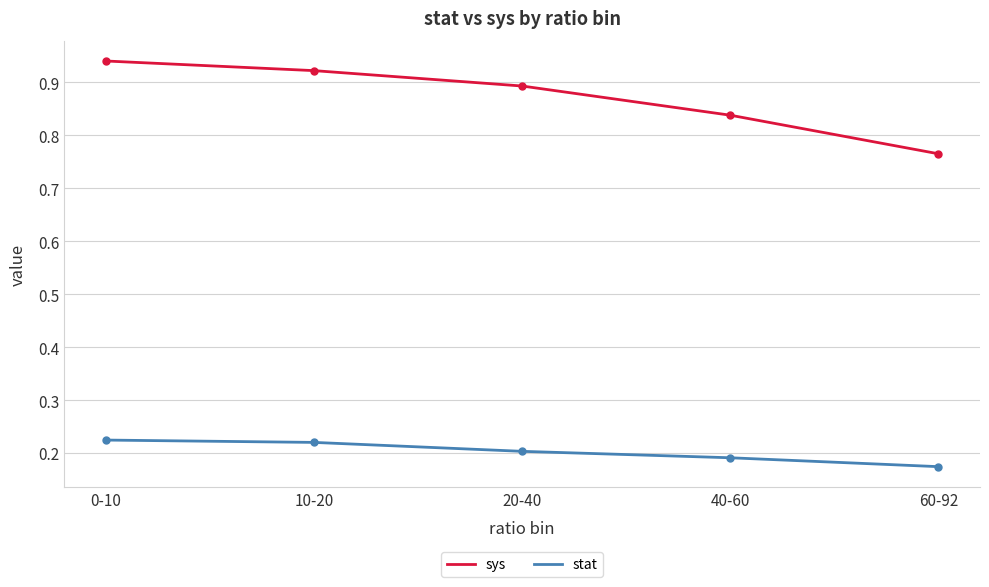

True or false: stat has more than 2 points higher than both neighbors.

False